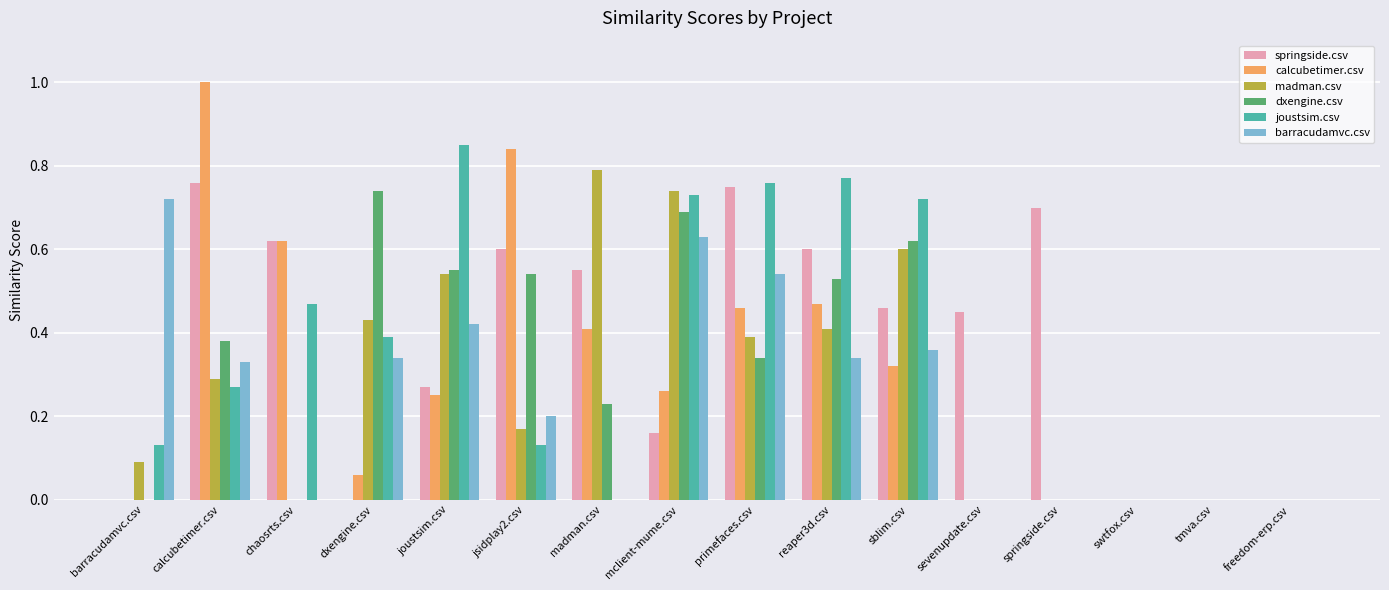

Which series has the widest spread of values?

calcubetimer.csv